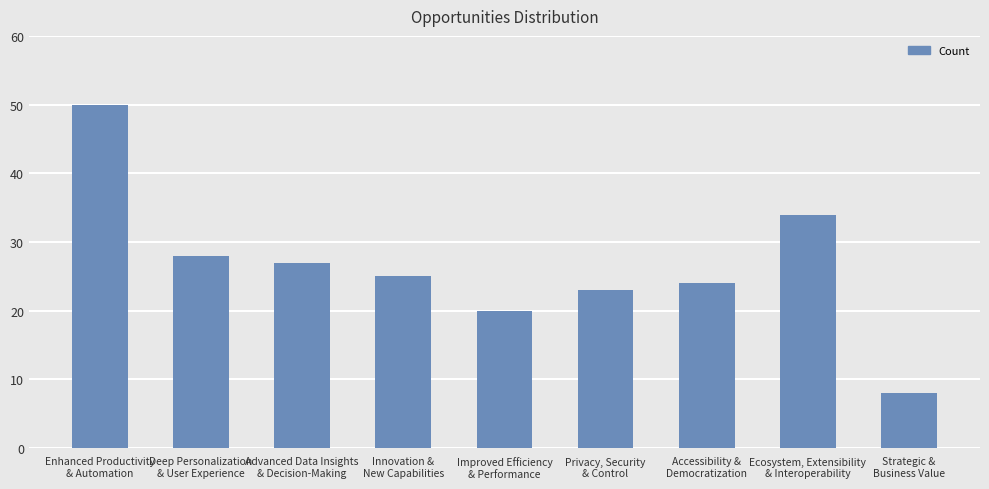

List the labels in order of value, largest first.

Enhanced Productivity
& Automation, Ecosystem, Extensibility
& Interoperability, Deep Personalization
& User Experience, Advanced Data Insights
& Decision-Making, Innovation &
New Capabilities, Accessibility &
Democratization, Privacy, Security
& Control, Improved Efficiency
& Performance, Strategic &
Business Value